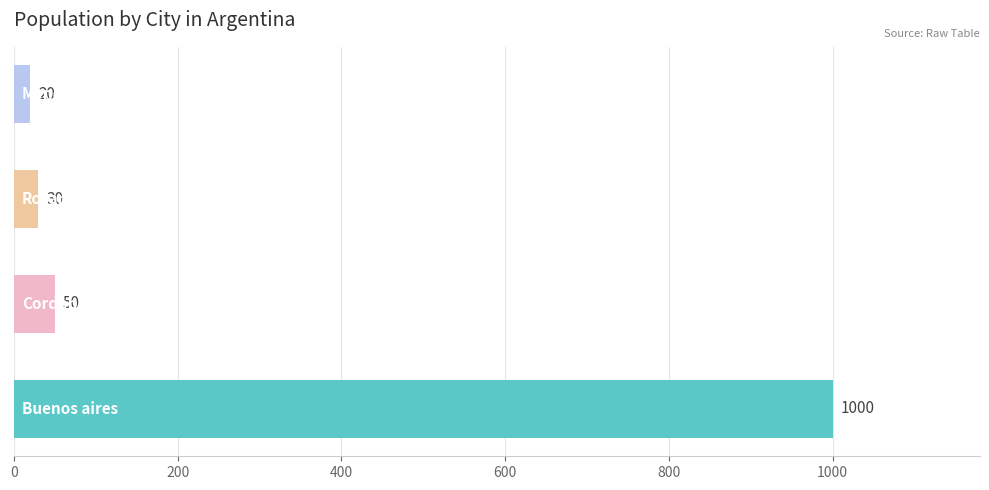

How many series are shown in this chart?

1